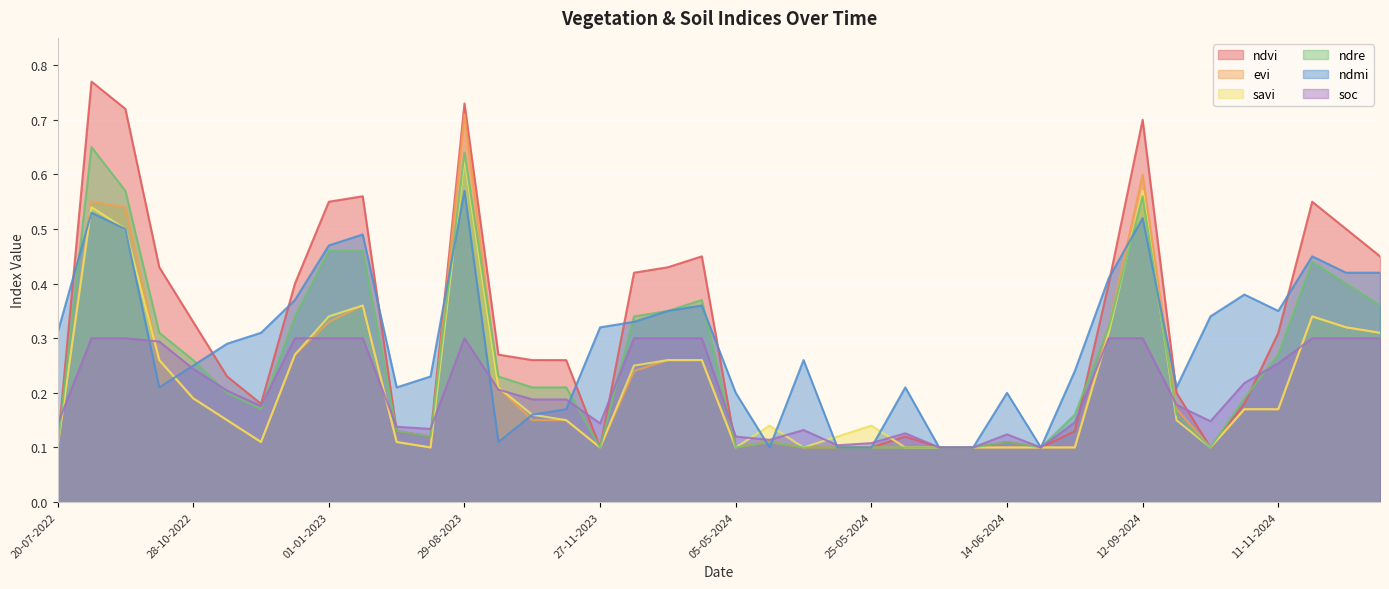

Is it true that ndmi equals 0.1 at 11-11-2024?

False